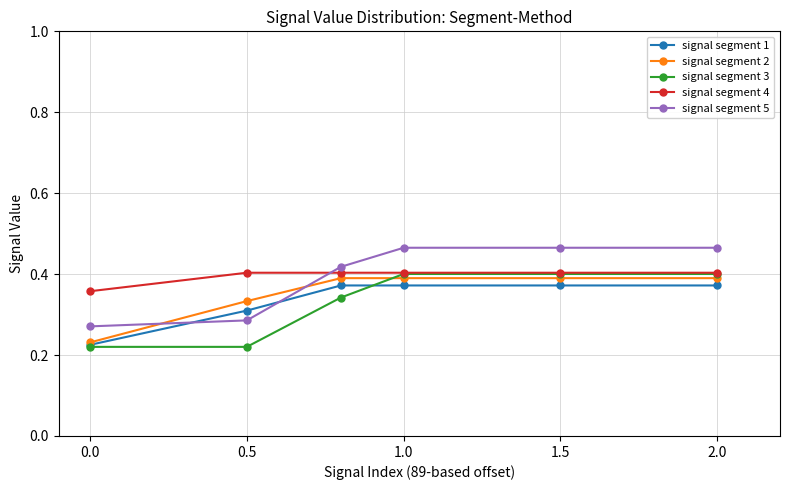

How many signal segment 5 values are between 0 and 1?

6